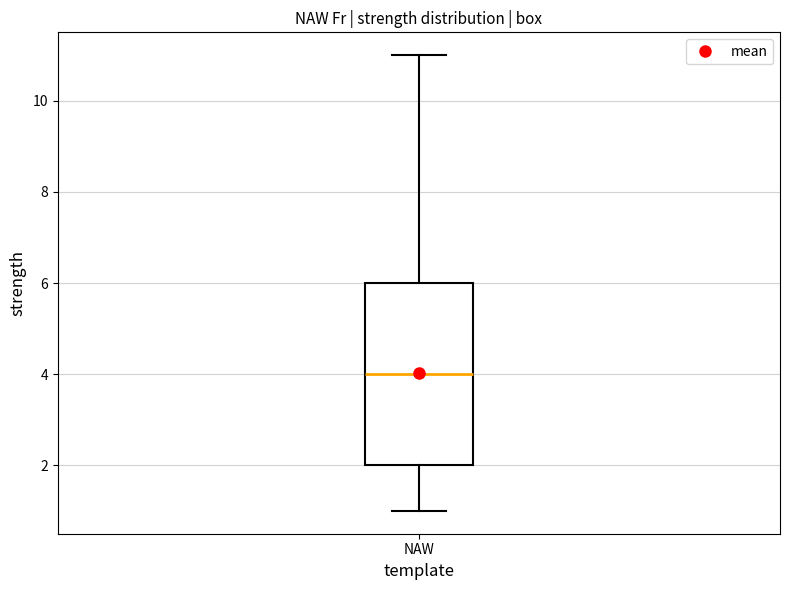

Read this box plot against the y-axis: the position of the median line, the range covered by the box, and the ends of both whiskers. The values are not printed on the chart, so give them approximately, as read against the axis.

median 4, box 2 to 6, whiskers 1 to 11